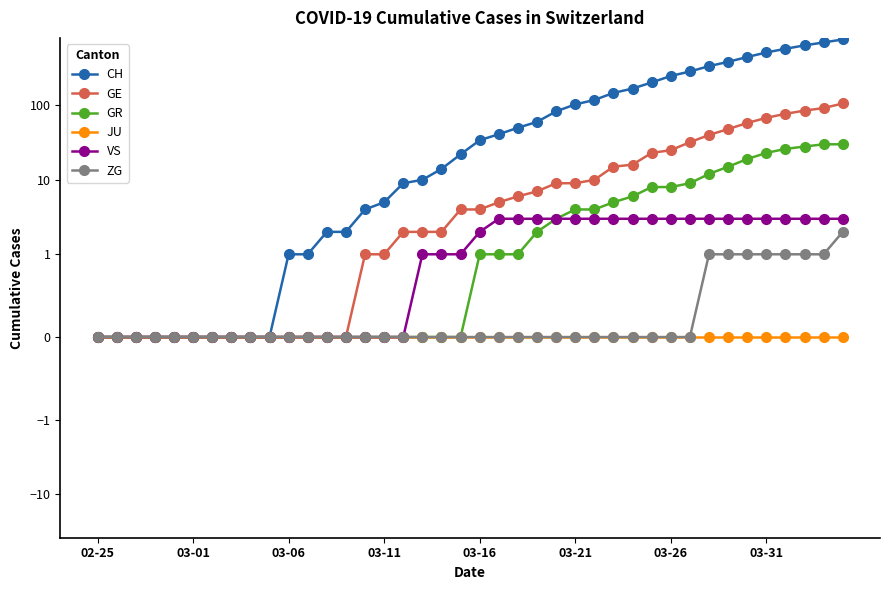

At which label is ZG closest to 1?

32